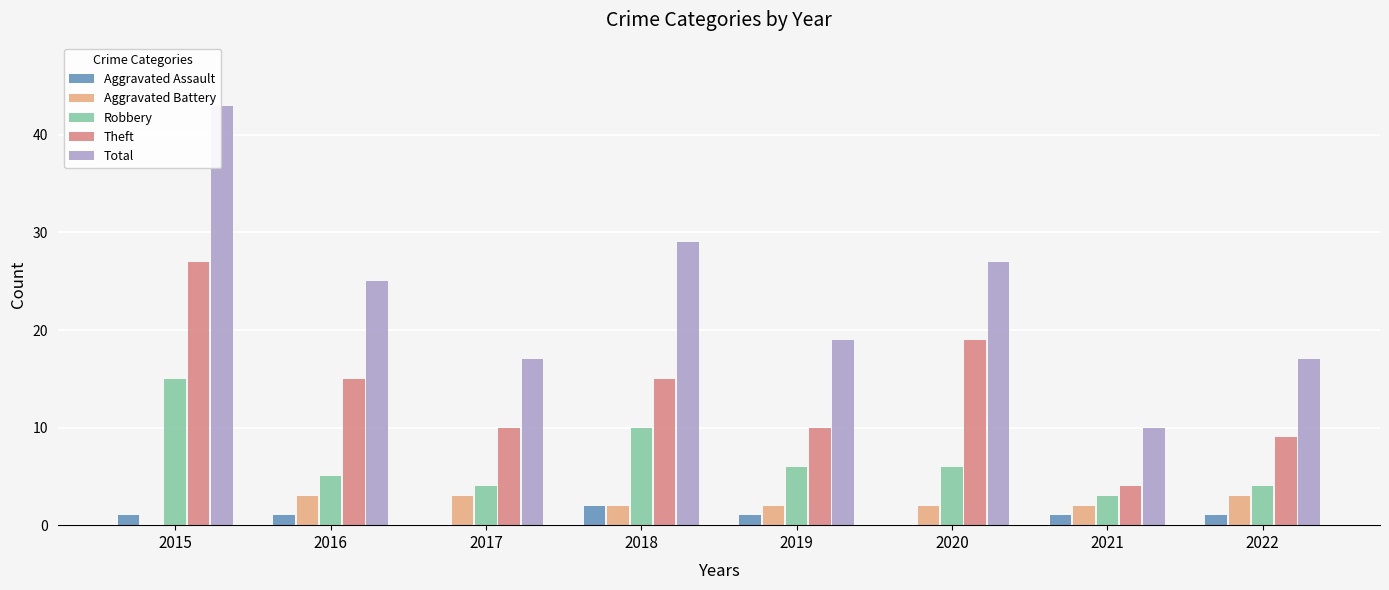

What is the total value across all series at 2019?

38